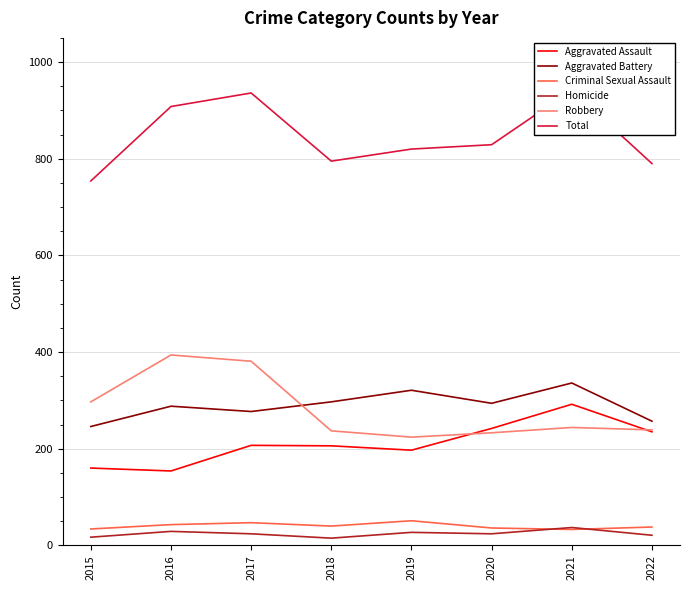

At how many categories does at least one series exceed 301?

8